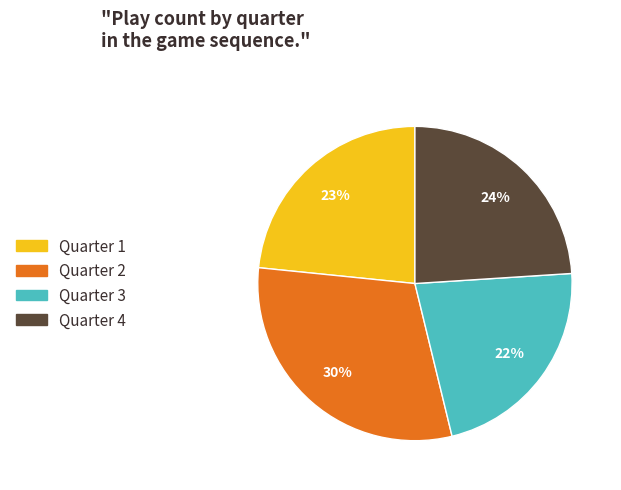

Count the number of slices in the pie.

4